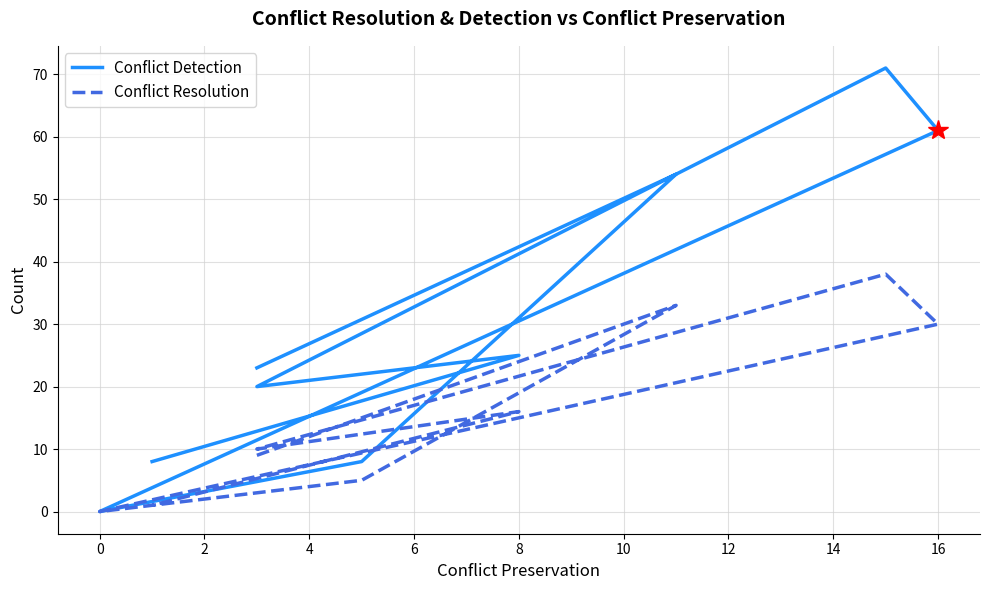

The Conflict Detection series shows 37 at −2. True or false?

False